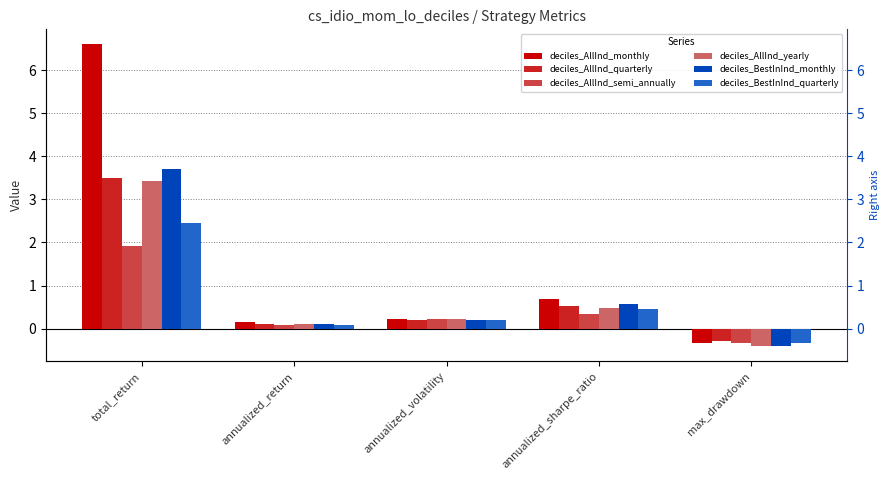

How many categories are shown in the chart?

5